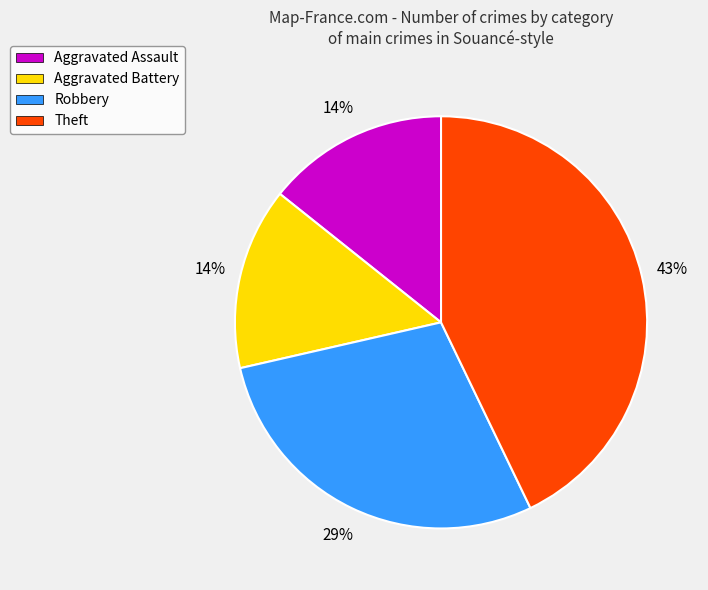

Do Theft and Robbery together represent more than half of the pie?

Yes